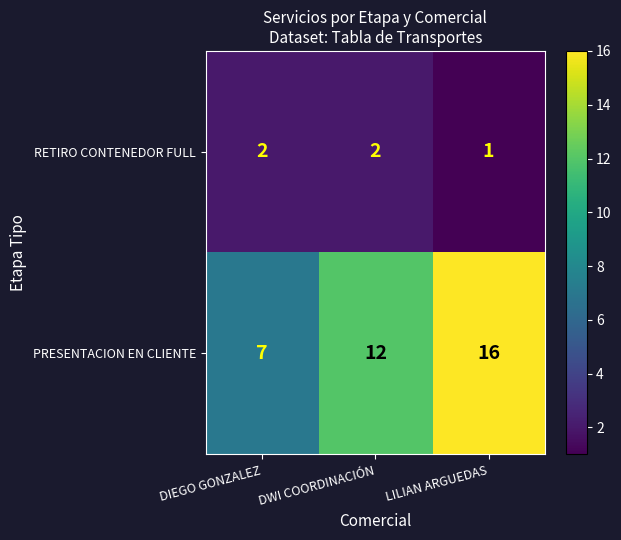

Which category has the lowest value in the PRESENTACION EN CLIENTE series?

DIEGO GONZALEZ